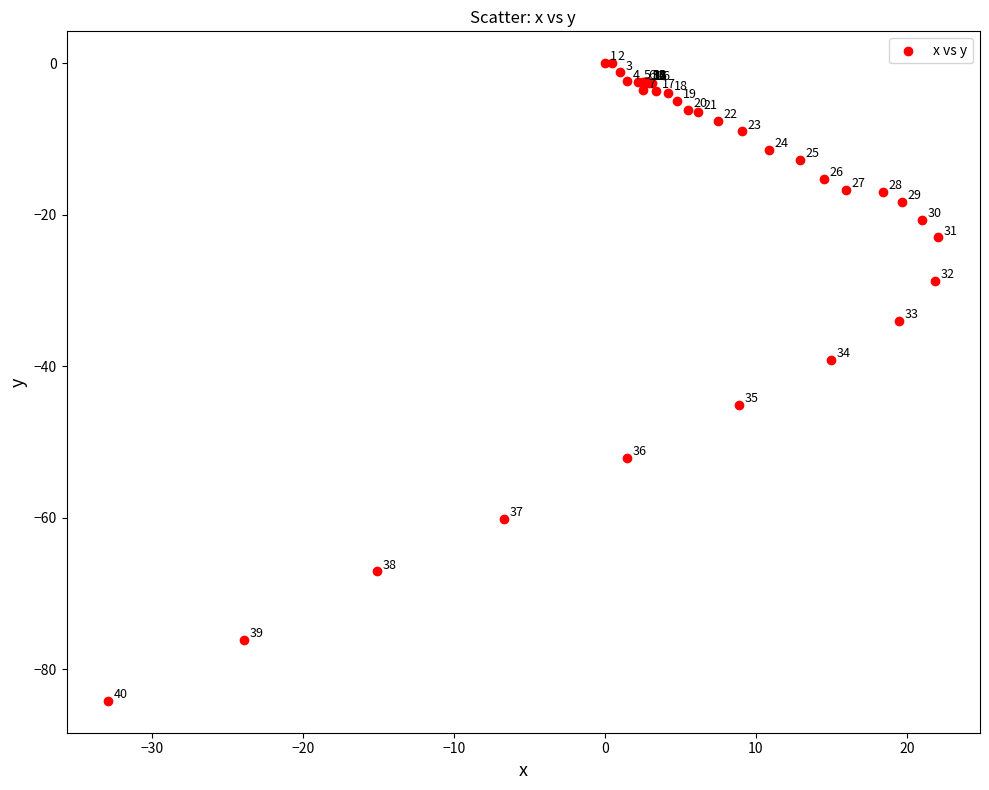

What Y value in the scatter plot is closest to -42?

-39.2